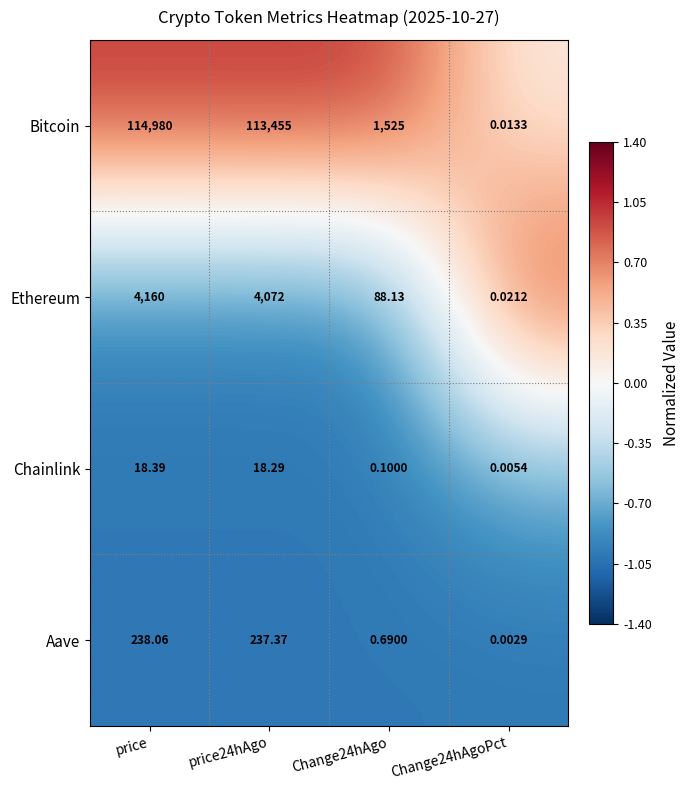

At Change24hAgo, list the series in order from smallest to largest.

Chainlink, Aave, Ethereum, Bitcoin